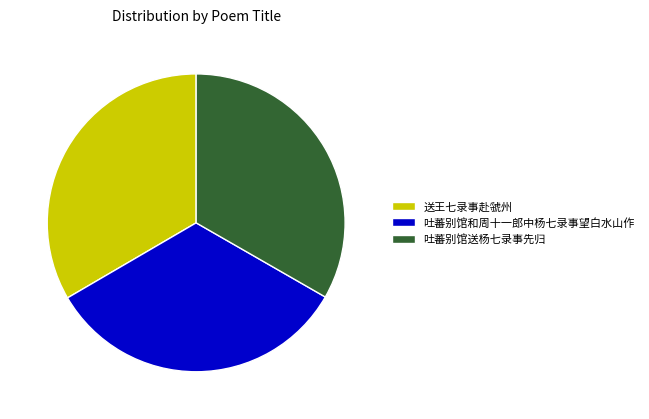

Does 送王七录事赴虢州 represent more than half of the total?

No